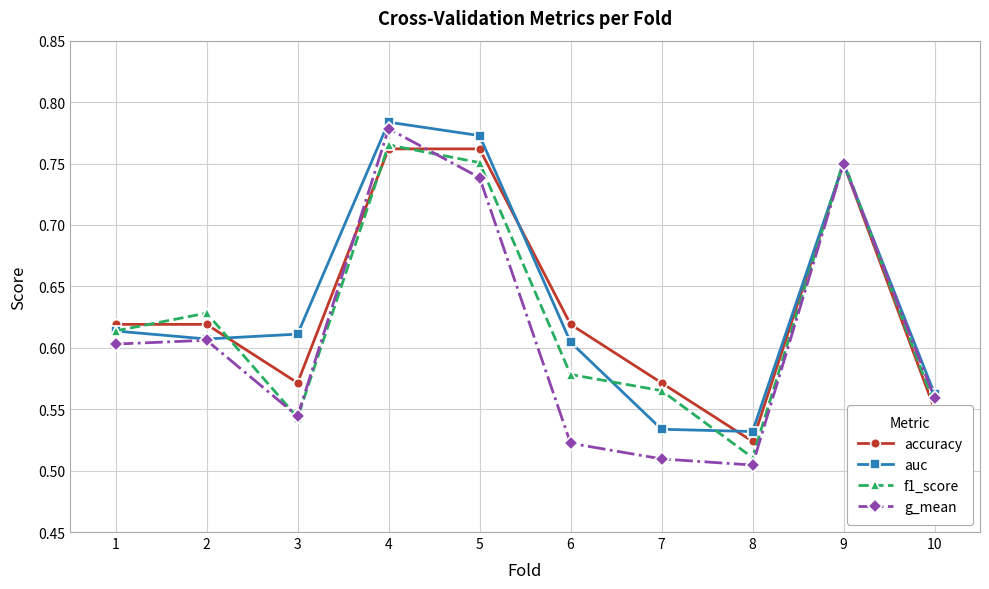

Rank the series by their maximum value, from lowest to highest.

accuracy, f1_score, g_mean, auc